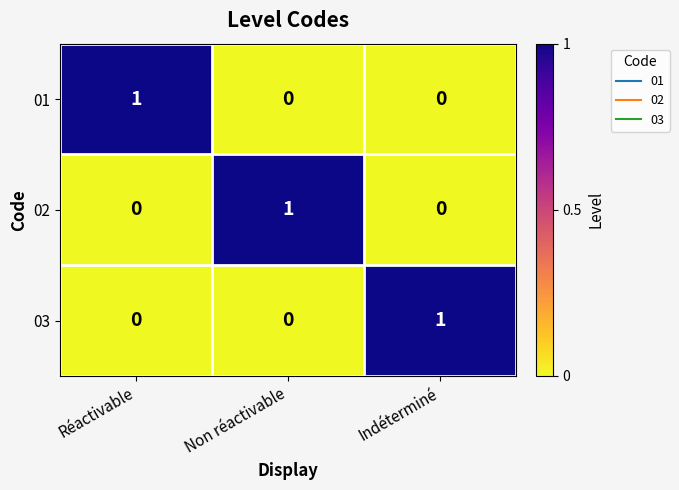

True or false: 03 has a value of 1 at Réactivable.

False